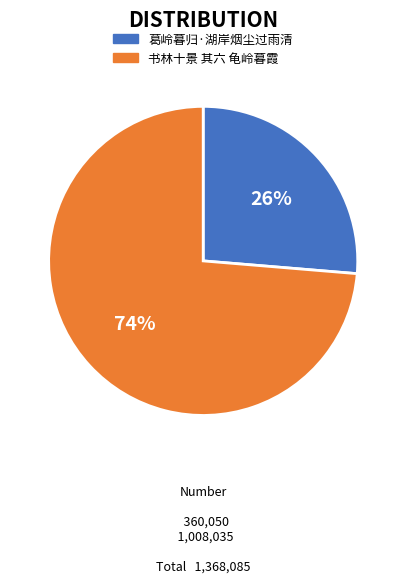

Which category accounts for the majority?

书林十景 其六 龟岭暮霞